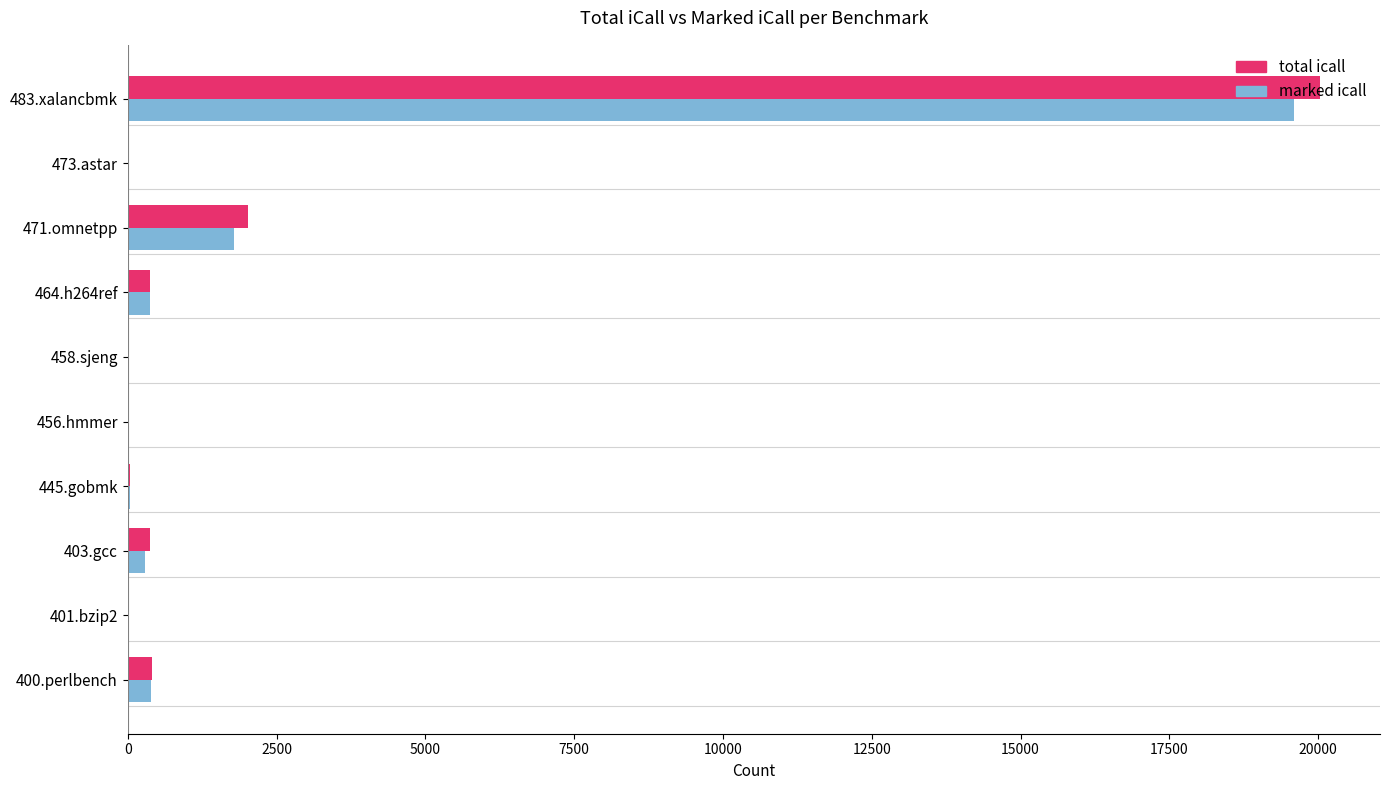

Between 458.sjeng and 483.xalancbmk, which series saw the biggest shift?

total icall